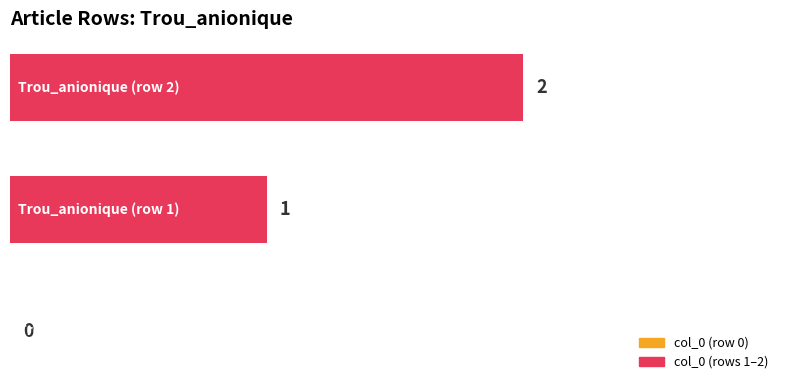

What is the sum of all values?

3